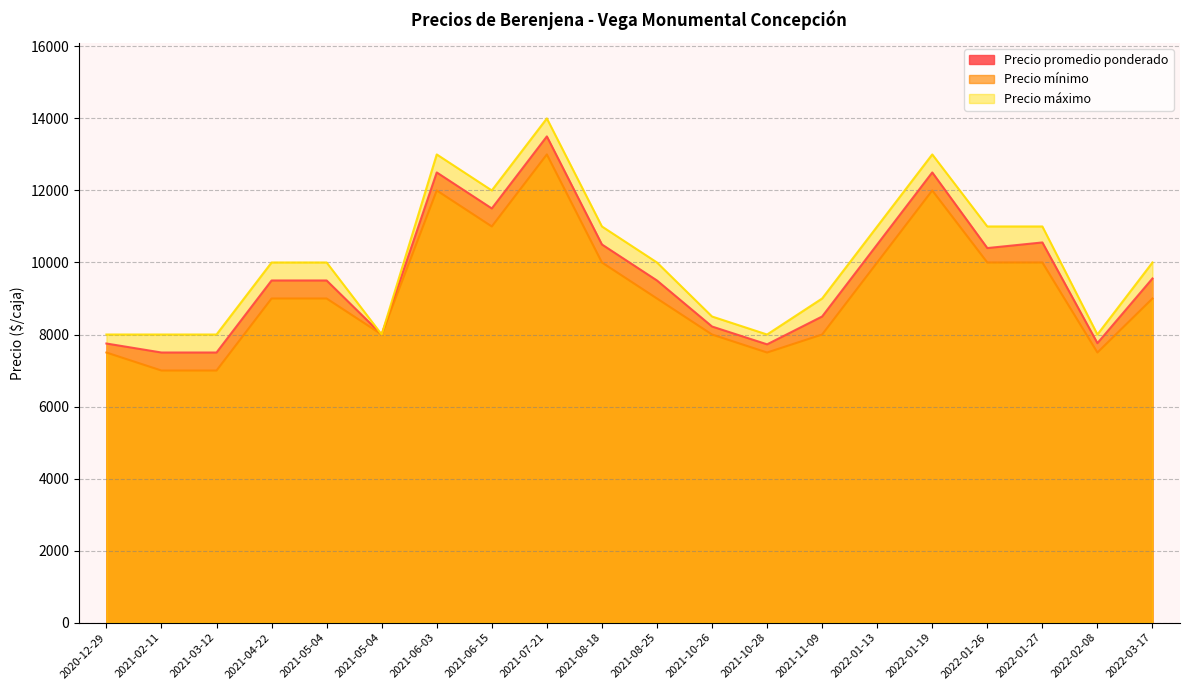

Reading left to right, transcribe all the data shown in this chart.

Precio promedio ponderado: 2022-01-27=10556	2021-02-11=7500	2021-06-03=12500	2021-06-15=11500	2022-02-08=7760	2021-05-04=9500	2021-05-04=8000	2022-01-26=10400	2021-08-18=10500	2022-03-17=9556	2022-01-19=12500	2021-03-12=7500	2021-10-28=7727	2021-04-22=9500	2021-11-09=8500	2021-08-25=9500	2021-07-21=13500	2020-12-29=7750	2022-01-13=10500	2021-10-26=8222
Precio mínimo: 2022-01-27=10000	2021-02-11=7000	2021-06-03=12000	2021-06-15=11000	2022-02-08=7500	2021-05-04=9000	2021-05-04=8000	2022-01-26=10000	2021-08-18=10000	2022-03-17=9000	2022-01-19=12000	2021-03-12=7000	2021-10-28=7500	2021-04-22=9000	2021-11-09=8000	2021-08-25=9000	2021-07-21=13000	2020-12-29=7500	2022-01-13=10000	2021-10-26=8000
Precio máximo: 2022-01-27=11000	2021-02-11=8000	2021-06-03=13000	2021-06-15=12000	2022-02-08=8000	2021-05-04=10000	2021-05-04=8000	2022-01-26=11000	2021-08-18=11000	2022-03-17=10000	2022-01-19=13000	2021-03-12=8000	2021-10-28=8000	2021-04-22=10000	2021-11-09=9000	2021-08-25=10000	2021-07-21=14000	2020-12-29=8000	2022-01-13=11000	2021-10-26=8500